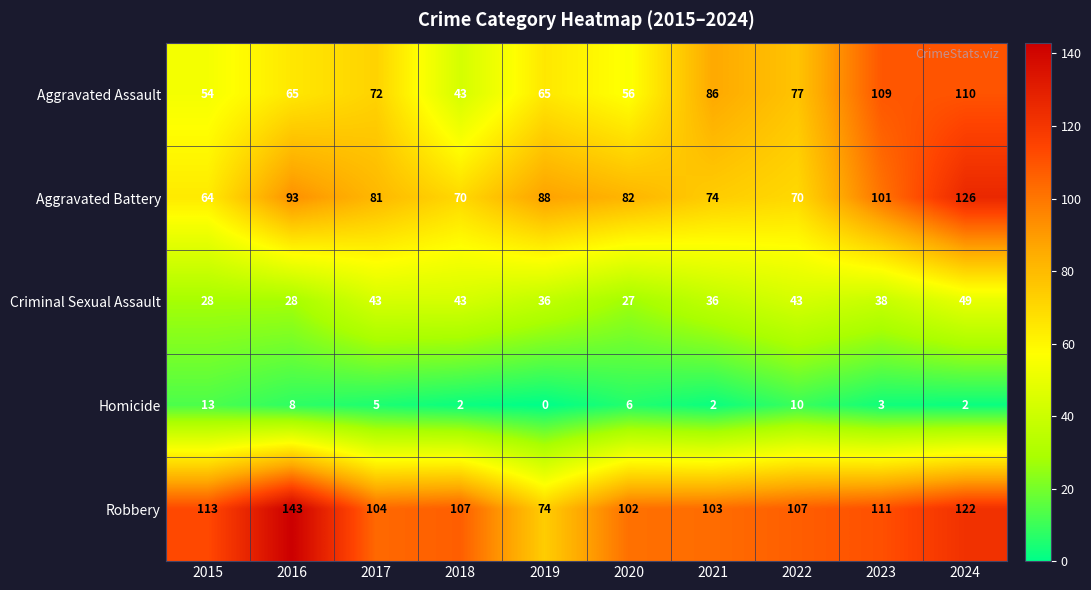

At which label is Aggravated Battery closest to 95?

2016